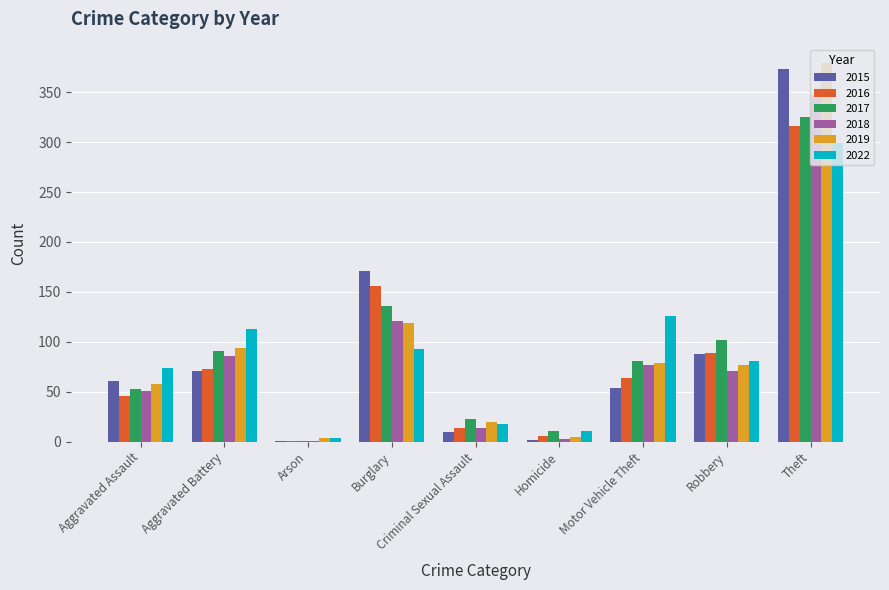

At which label does 2015 reach its peak?

Theft